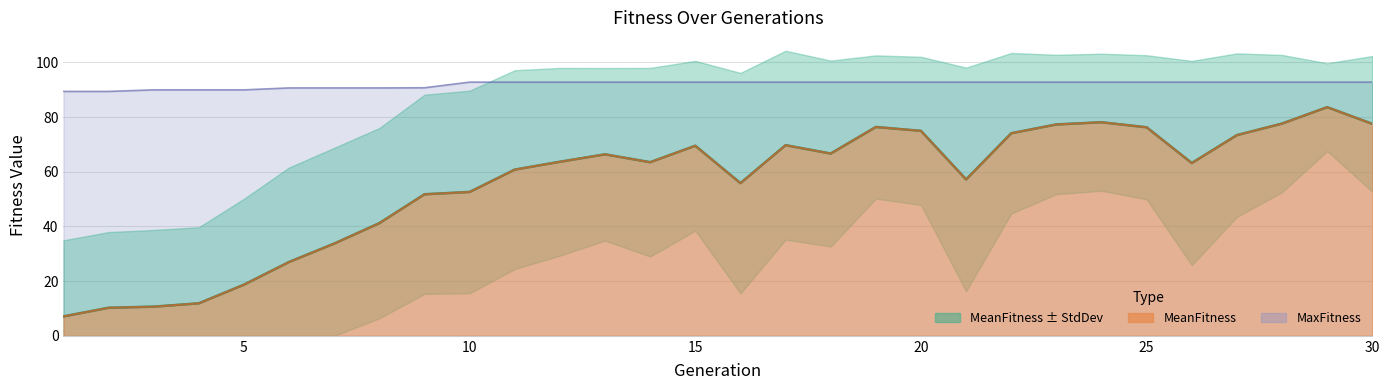

At which label does MeanFitness reach its minimum?

1